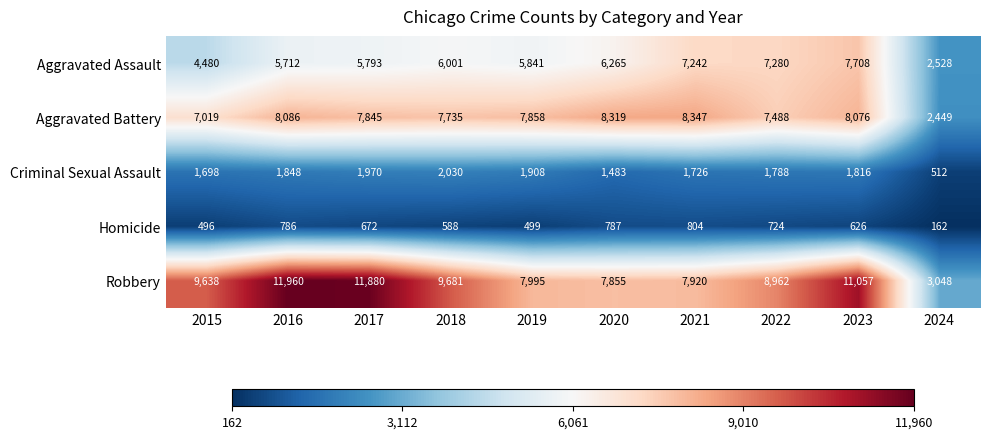

Which series has the largest range (max minus min)?

Robbery